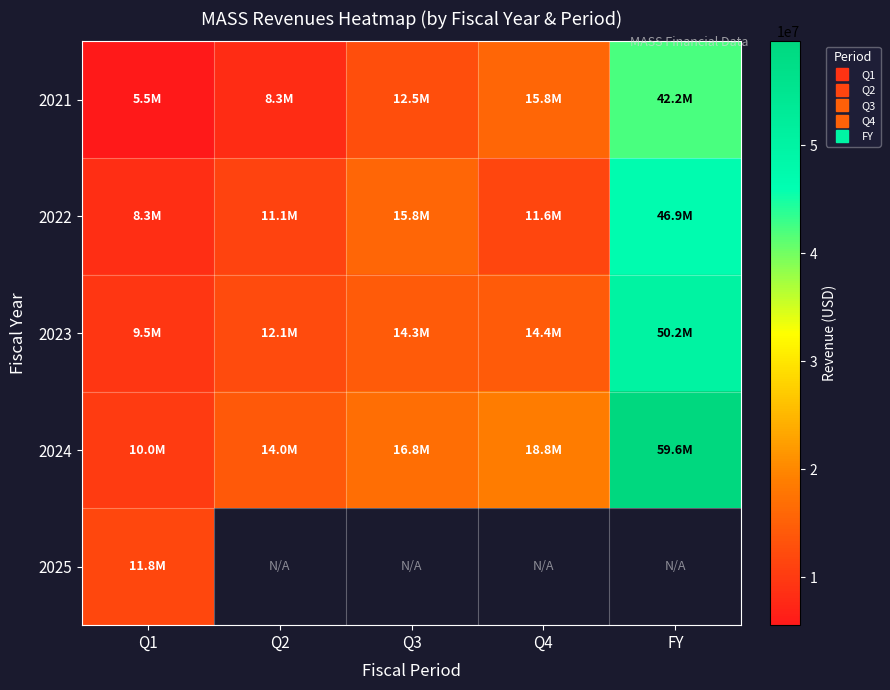

Between Q1 and Q3, which is larger?

Q3